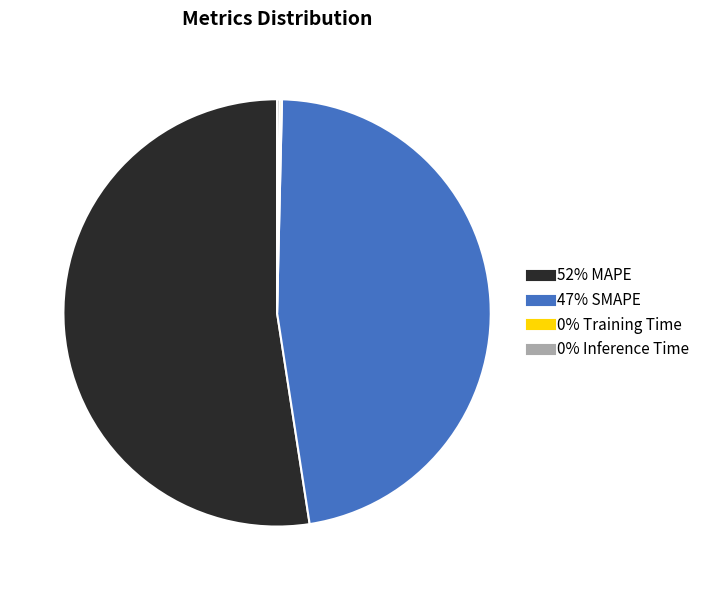

Is there a majority slice in this chart?

Yes